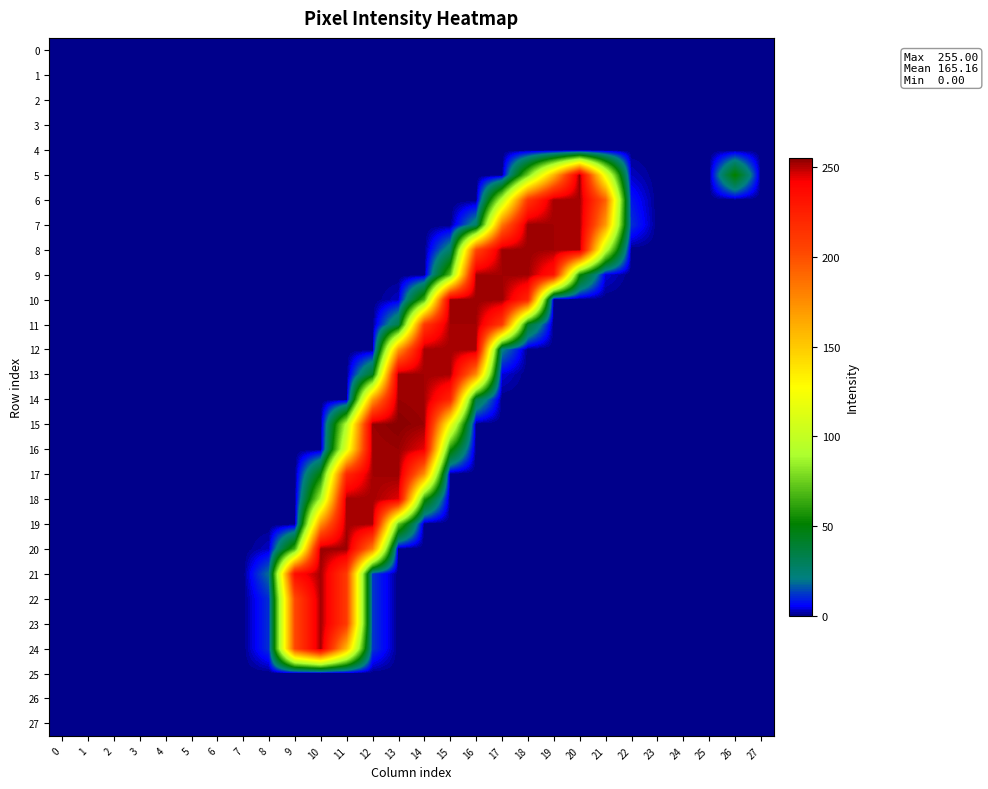

Rank the series at 10 from highest to lowest value.

20, 21, 22, 23, 24, 19, 18, 17, 0, 1, 2, 3, 4, 5, 6, 7, 8, 9, 10, 11, 12, 13, 14, 15, 16, 25, 26, 27